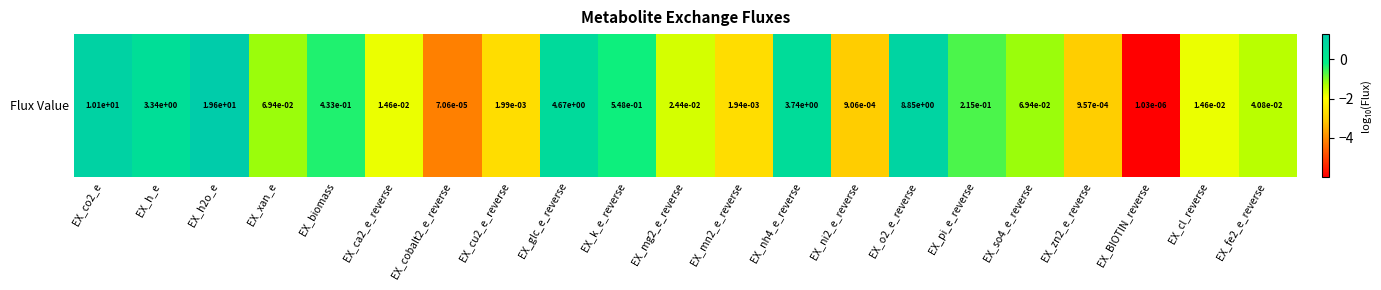

List the labels in order of value, largest first.

EX_h2o_e, EX_co2_e, EX_o2_e_reverse, EX_glc_e_reverse, EX_nh4_e_reverse, EX_h_e, EX_k_e_reverse, EX_biomass, EX_pi_e_reverse, EX_xan_e, EX_so4_e_reverse, EX_fe2_e_reverse, EX_mg2_e_reverse, EX_ca2_e_reverse, EX_cl_reverse, EX_cu2_e_reverse, EX_mn2_e_reverse, EX_zn2_e_reverse, EX_ni2_e_reverse, EX_cobalt2_e_reverse, EX_BIOTIN_reverse